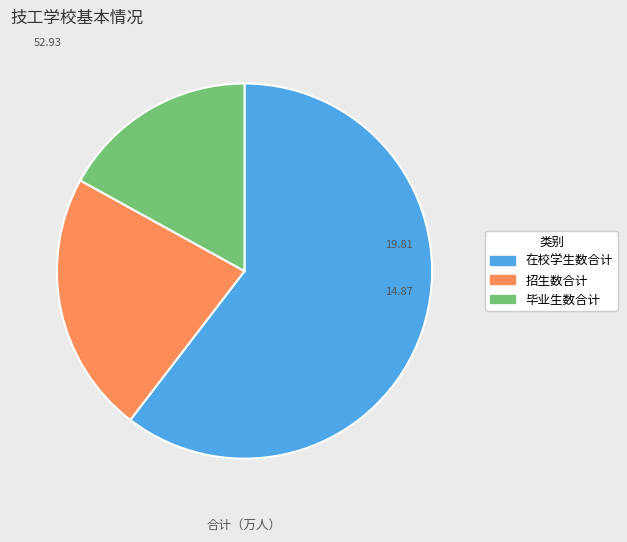

Is there a majority slice in this chart?

Yes